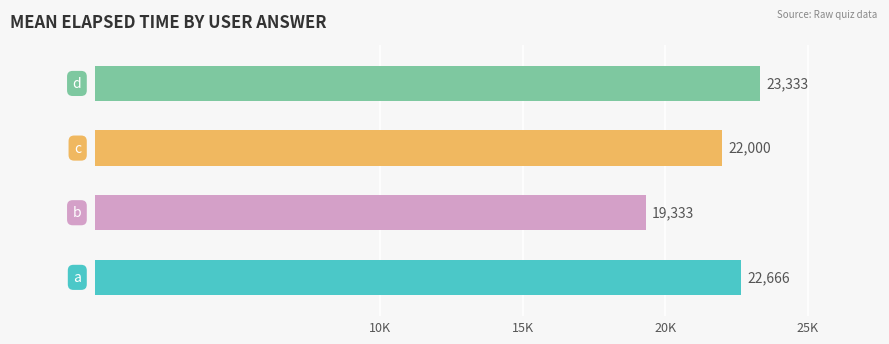

Does the chart contain any negative values?

No